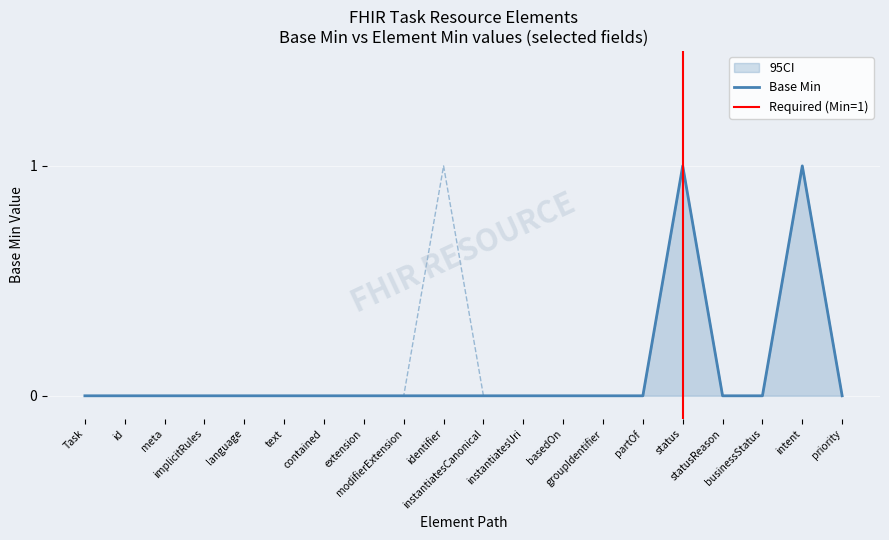

Rank the categories by Base Min value from lowest to highest.

Task, Task.id, Task.meta, Task.implicitRules, Task.language, Task.text, Task.contained, Task.extension, Task.modifierExtension, Task.identifier, Task.instantiatesCanonical, Task.instantiatesUri, Task.basedOn, Task.groupIdentifier, Task.partOf, Task.statusReason, Task.businessStatus, Task.priority, Task.status, Task.intent